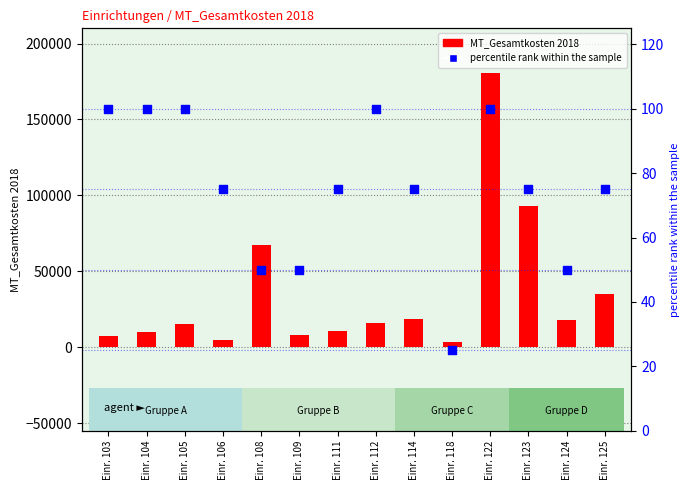

Which series contains the lowest Y value?

percentile rank within the sample